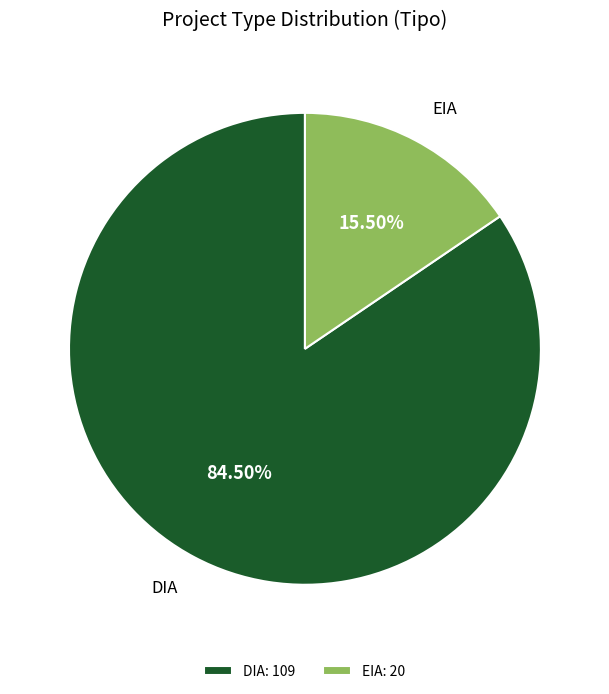

What is the largest slice in the pie chart?

DIA